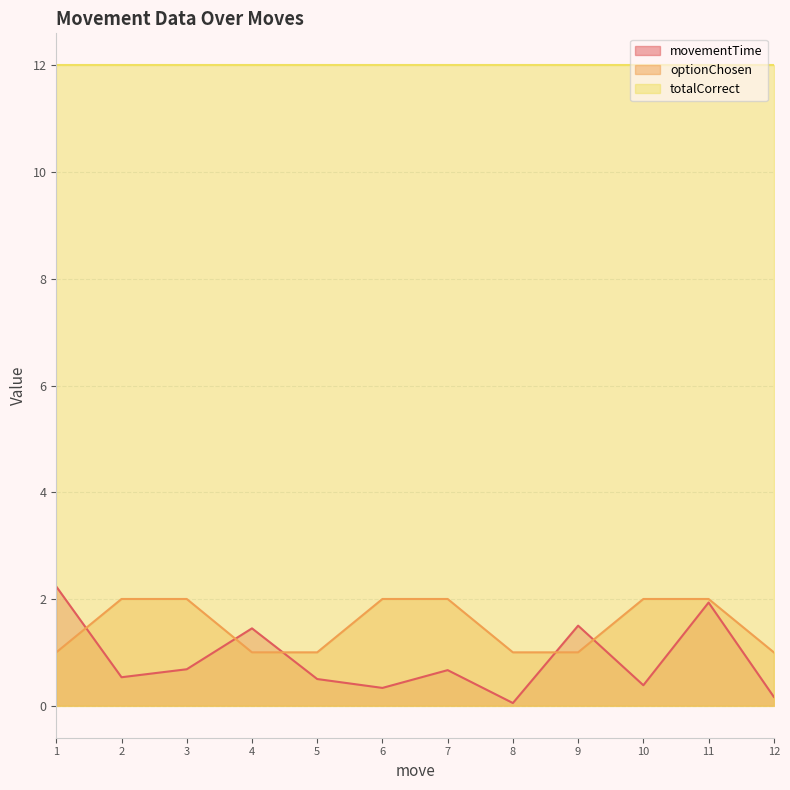

What is the difference between the maximum and minimum values in the movementTime series?

2.2